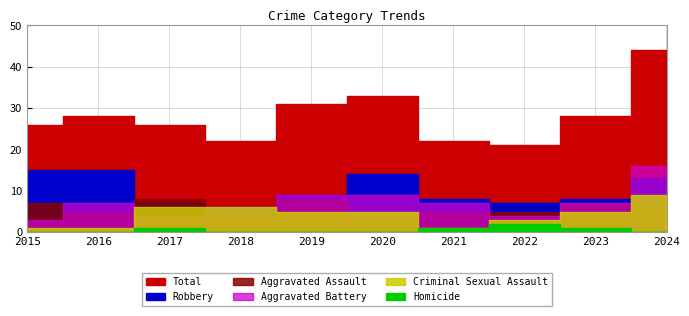

Rank the series at 2017 from highest to lowest value.

Total, Aggravated Assault, Robbery, Criminal Sexual Assault, Aggravated Battery, Homicide